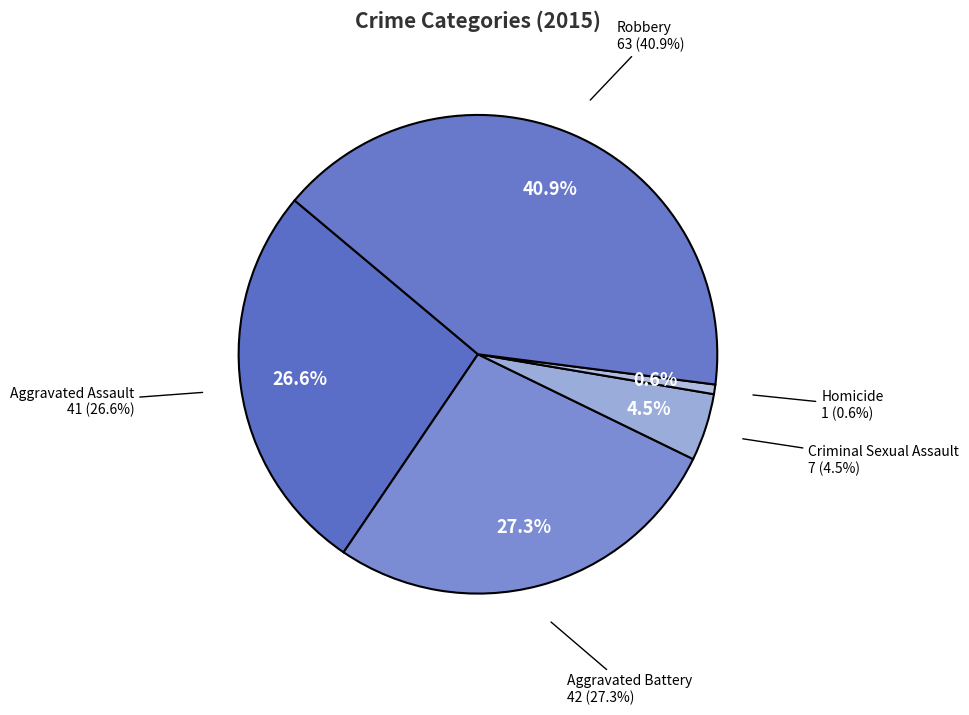

To the nearest percent, what is the combined percentage of Aggravated Battery and Criminal Sexual Assault?

32%